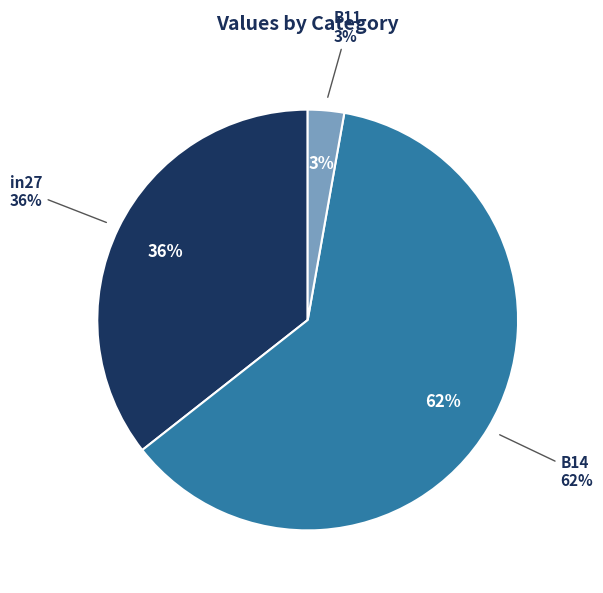

How many slices are in this pie chart?

3